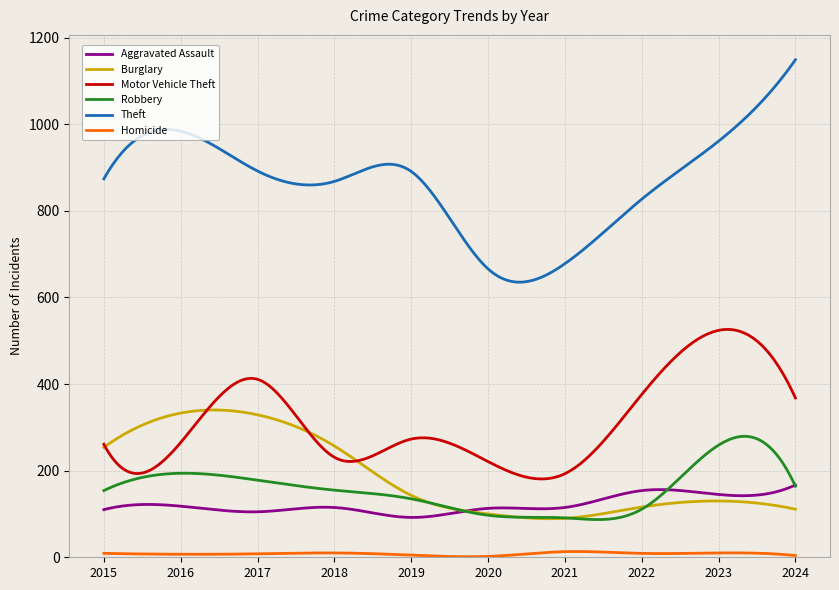

What are all the series names shown in the legend?

Aggravated Assault, Burglary, Motor Vehicle Theft, Robbery, Theft, Homicide